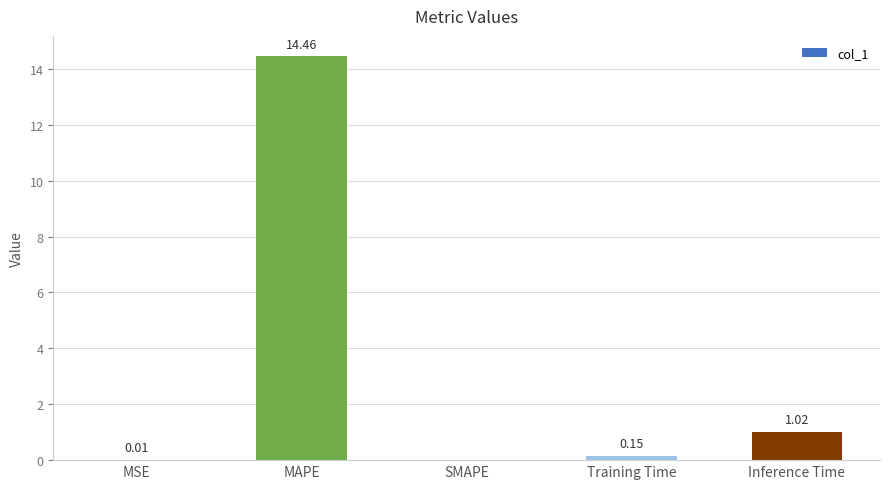

What is the sum of the values at Training Time and Inference Time?

1.2